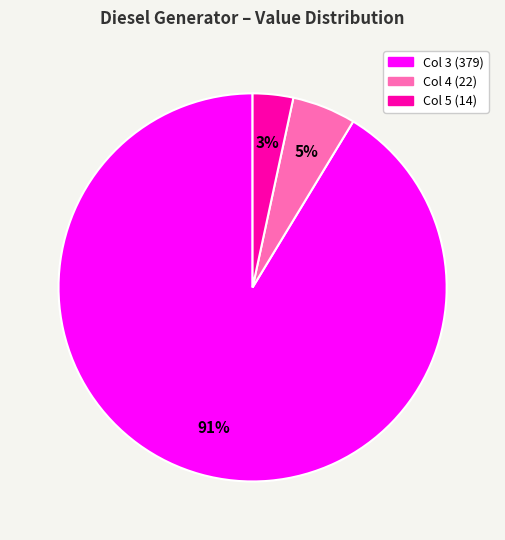

To the nearest percent, what is the average slice percentage?

33%